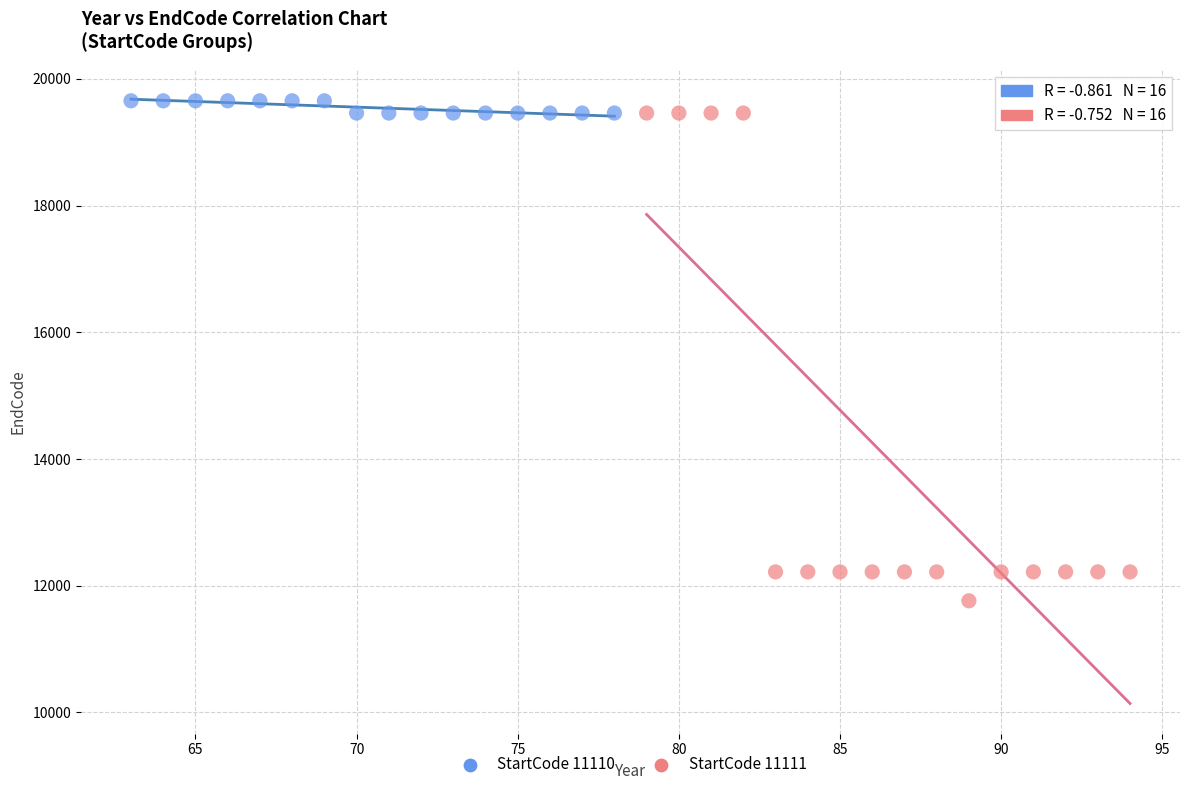

Which series contains the lowest Y value?

StartCode 11111